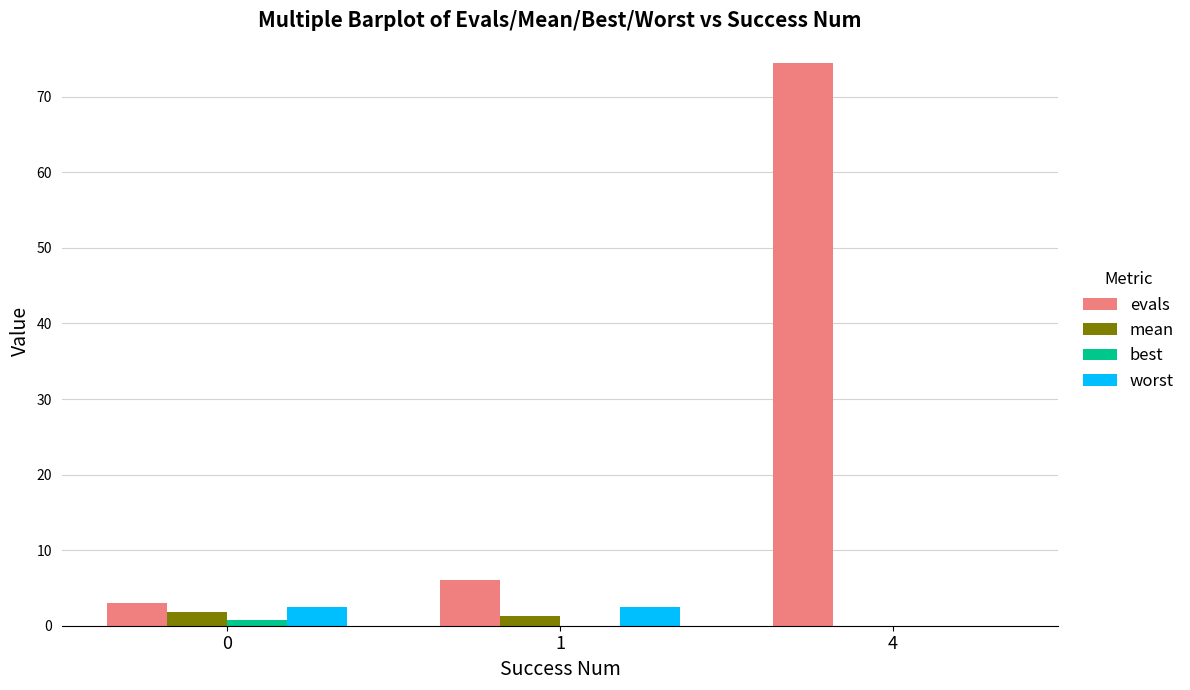

Is it true that evals equals 74.4 at 4?

True